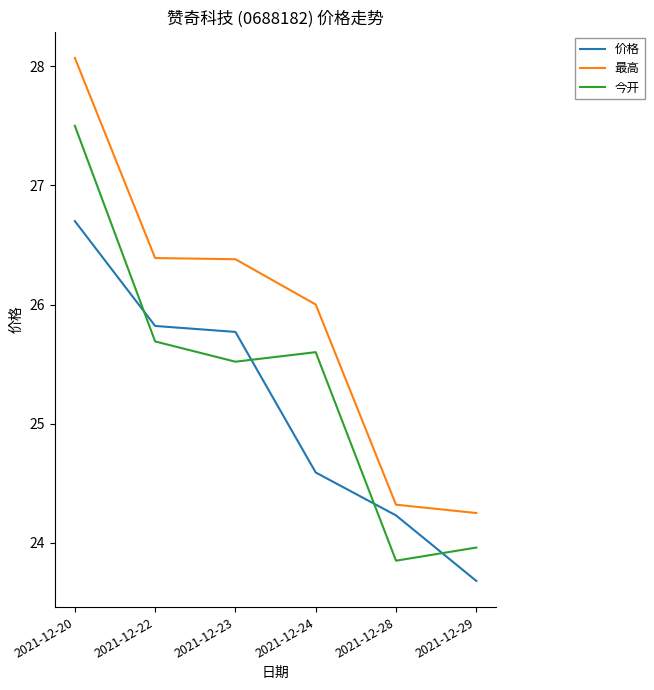

What is the highest value of the 价格 series?

26.7